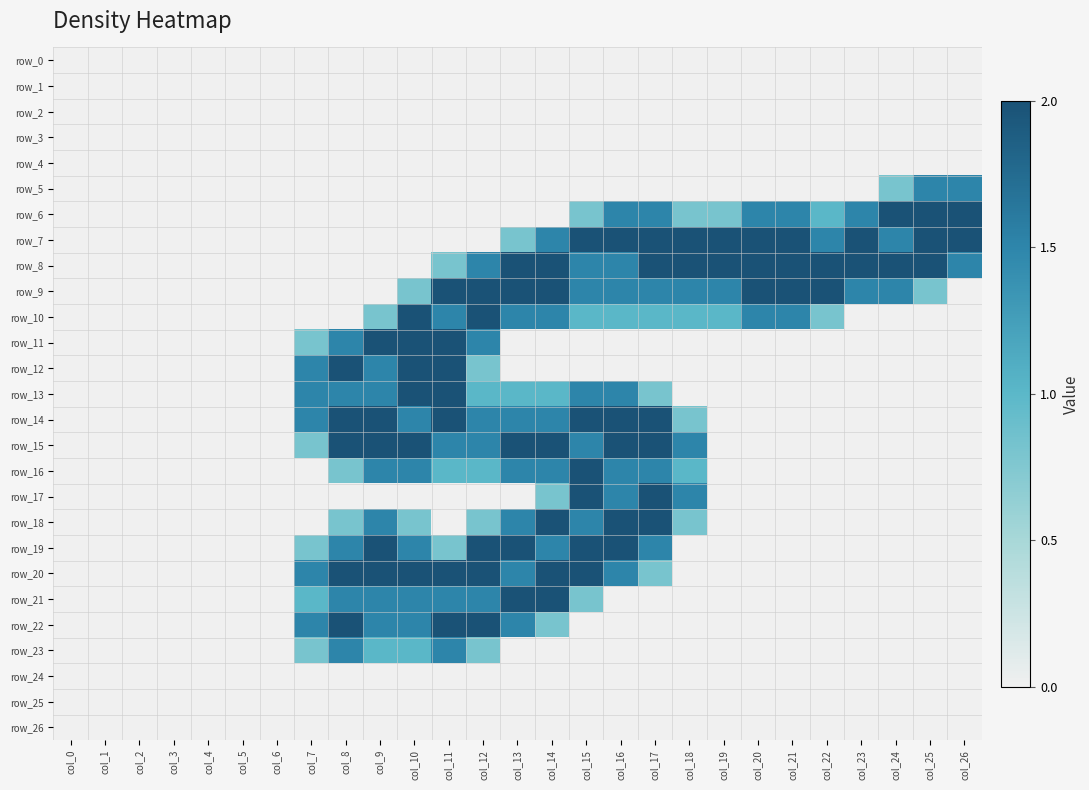

Rank the series by their maximum value, from lowest to highest.

row_0, row_1, row_2, row_3, row_4, row_24, row_25, row_26, row_5, row_23, row_6, row_7, row_8, row_9, row_10, row_11, row_12, row_13, row_14, row_15, row_16, row_17, row_18, row_19, row_20, row_21, row_22